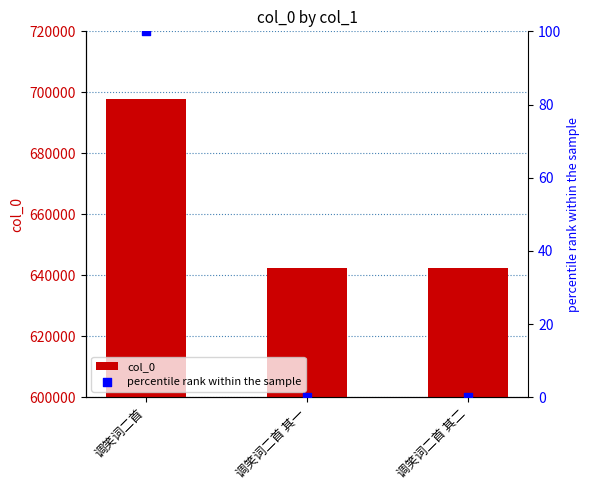

Which series has the largest total across all categories?

col_0